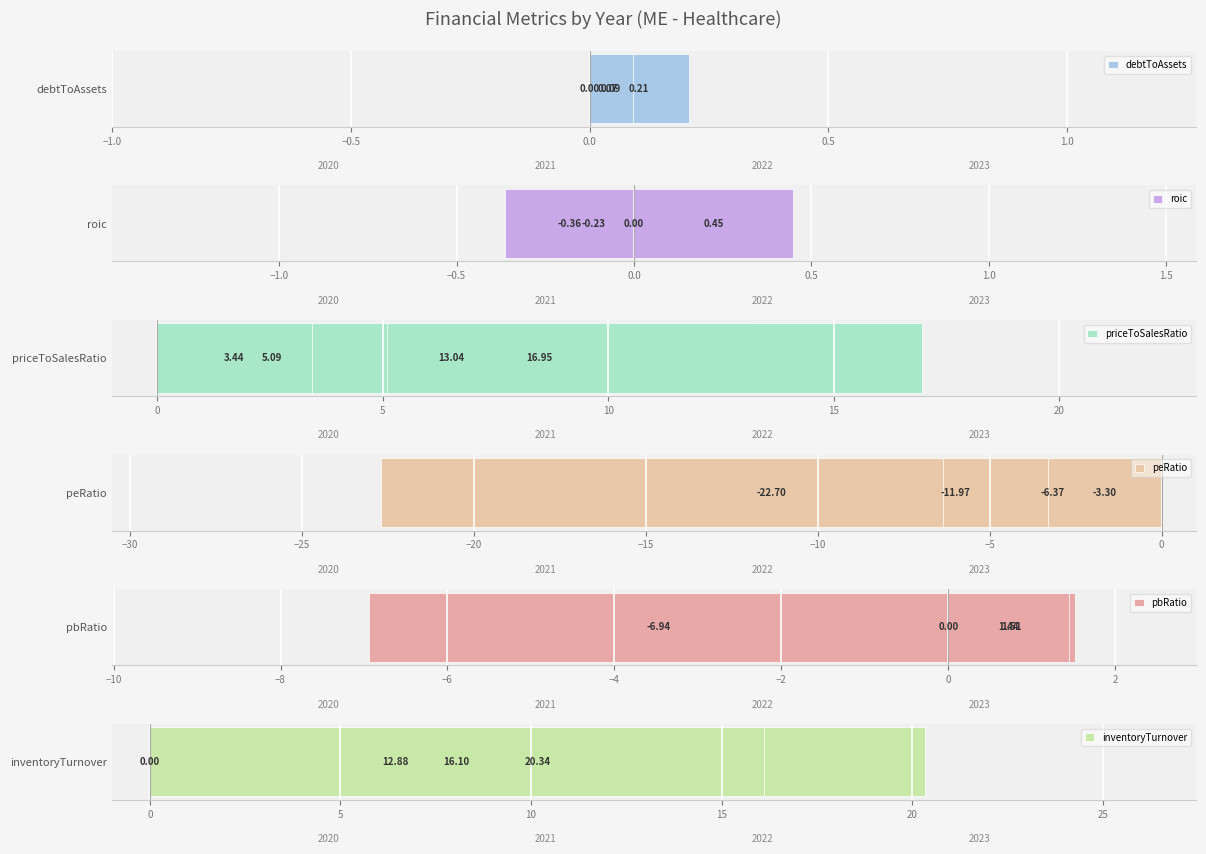

What is the average value of the priceToSalesRatio series?

9.6